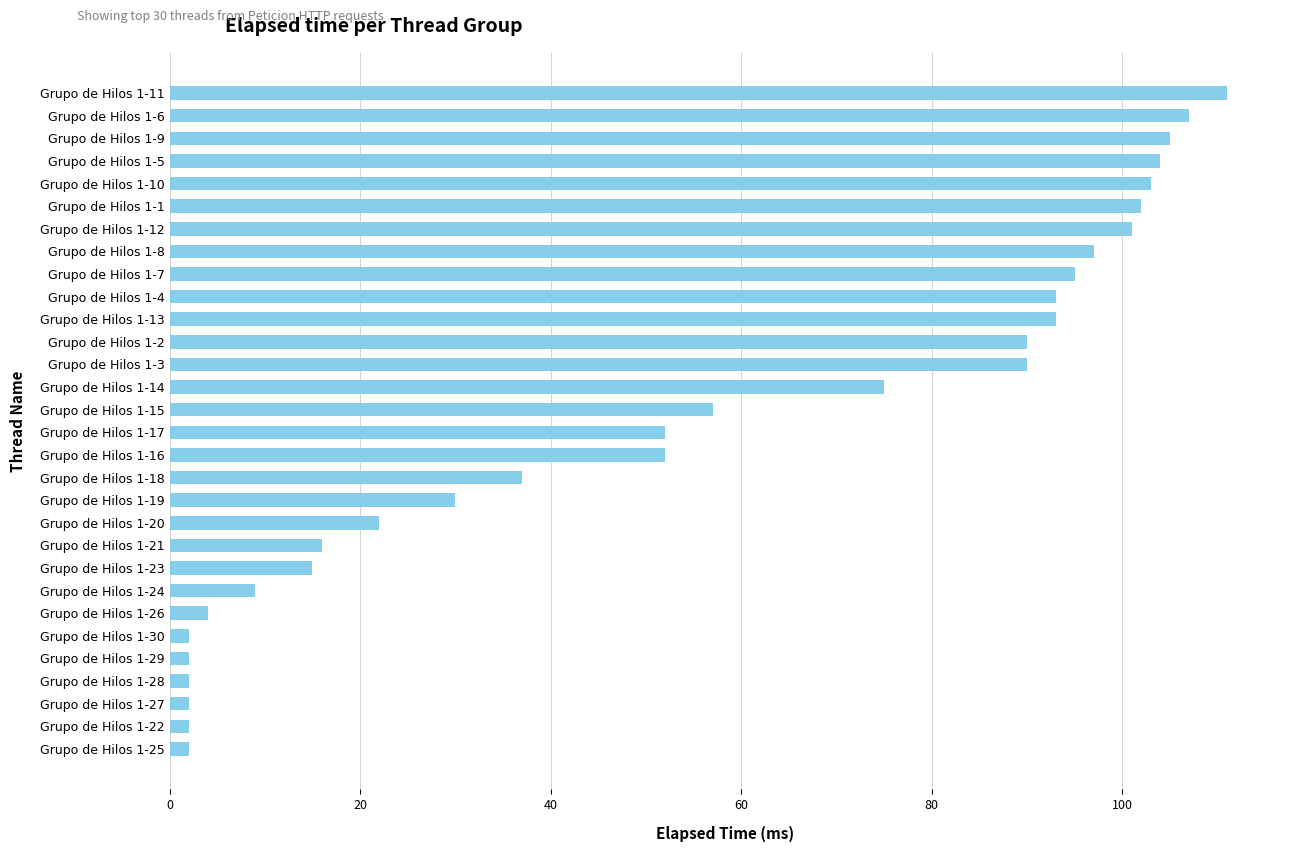

What is the sum of all values?

1672